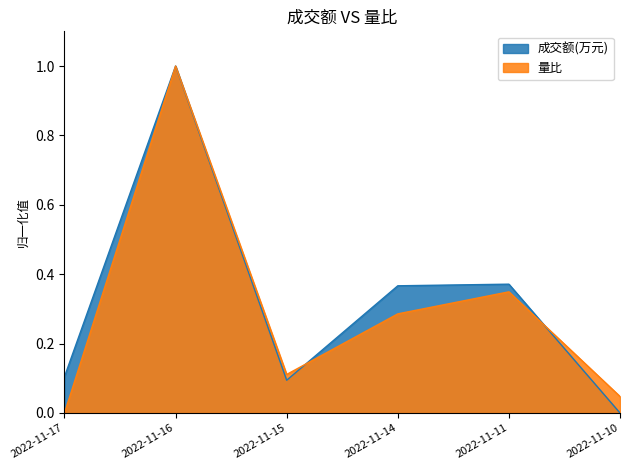

True or false: 量比 and 成交额(万元) cross at least once.

True